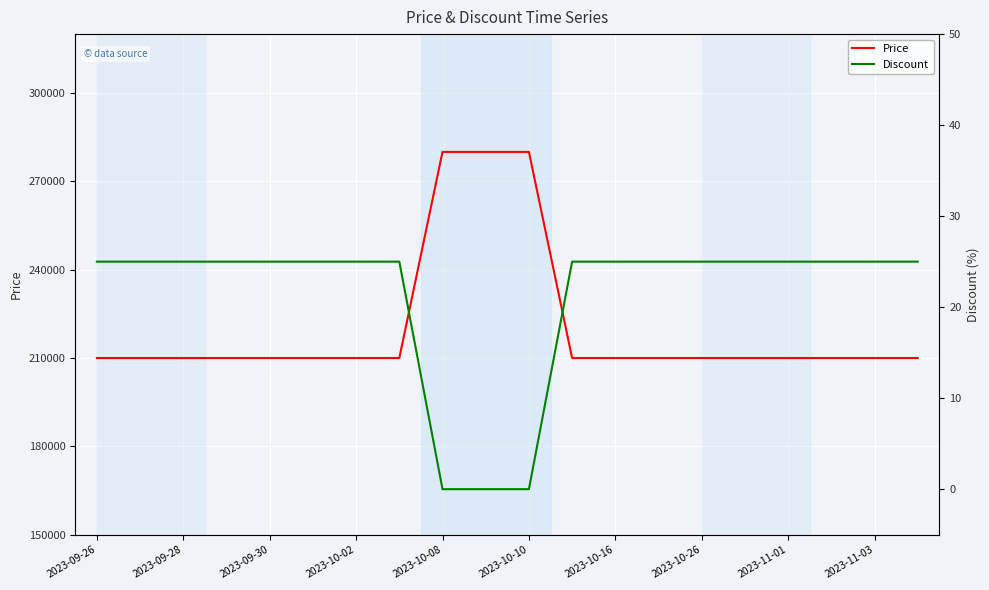

What is the highest value of the Price series?

280000